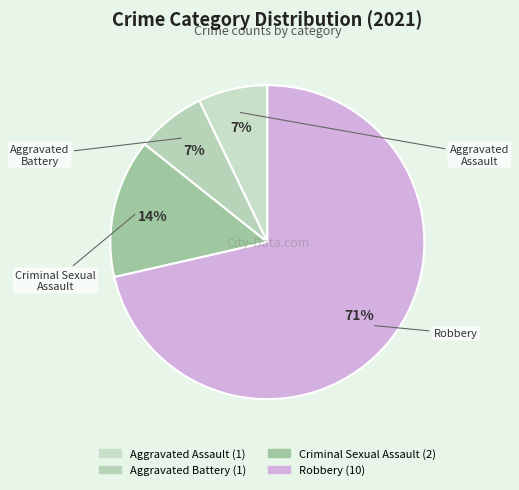

How many segments does this pie chart have?

4